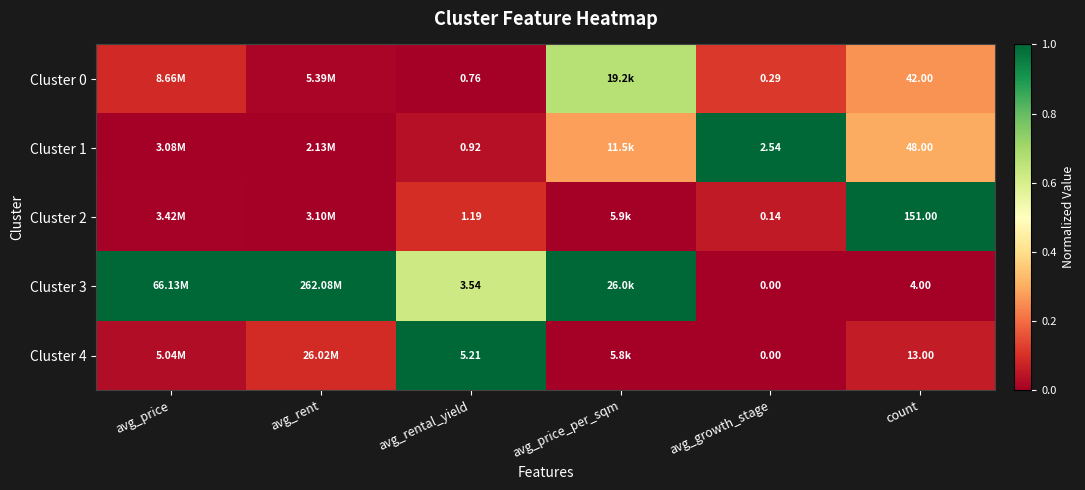

At which category does the chart reach its minimum across all series?

avg_rental_yield